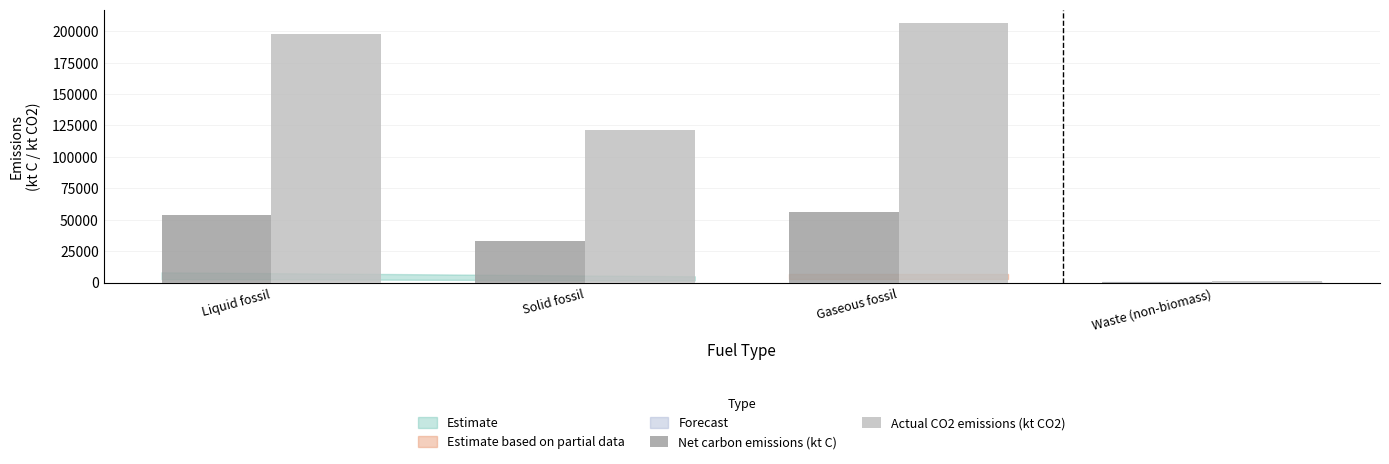

Where is Actual CO2 emissions (kt CO2) nearest to the value 104156?

Solid fossil